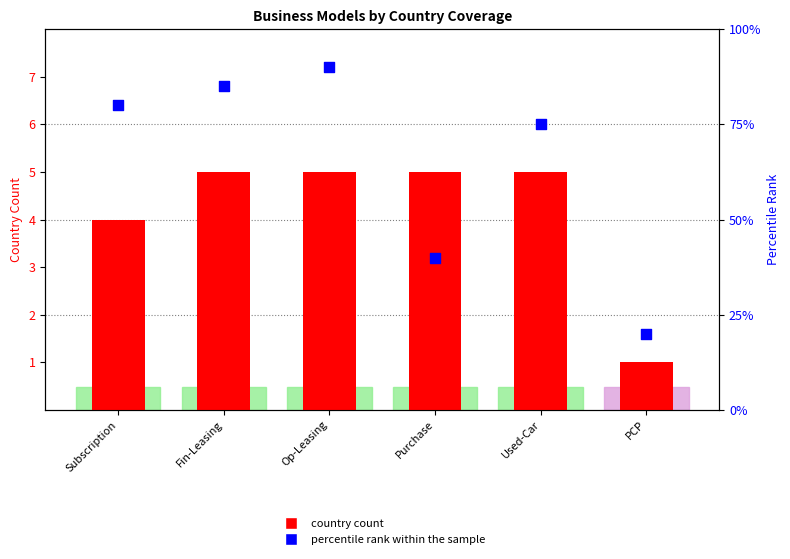

Which series has the largest total across all categories?

percentile rank within the sample